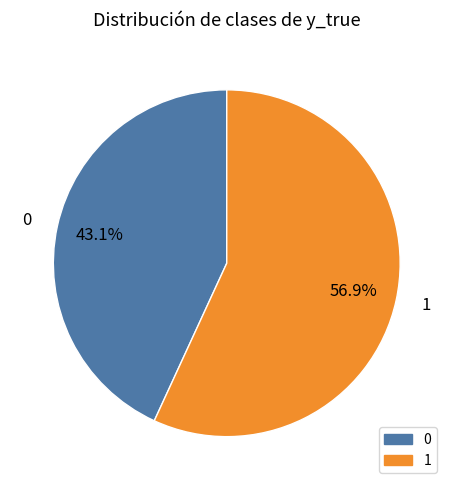

To the nearest percent, what is the difference between the largest and smallest slice percentages?

14%